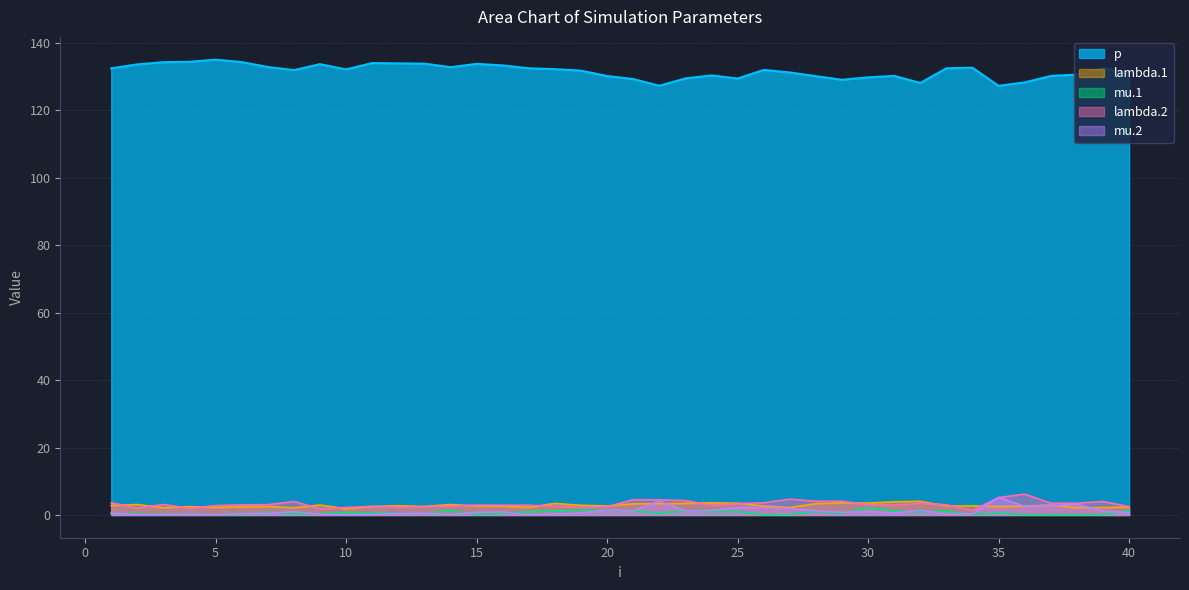

In lambda.1, how many points are higher than both neighbors (excluding endpoints)?

12